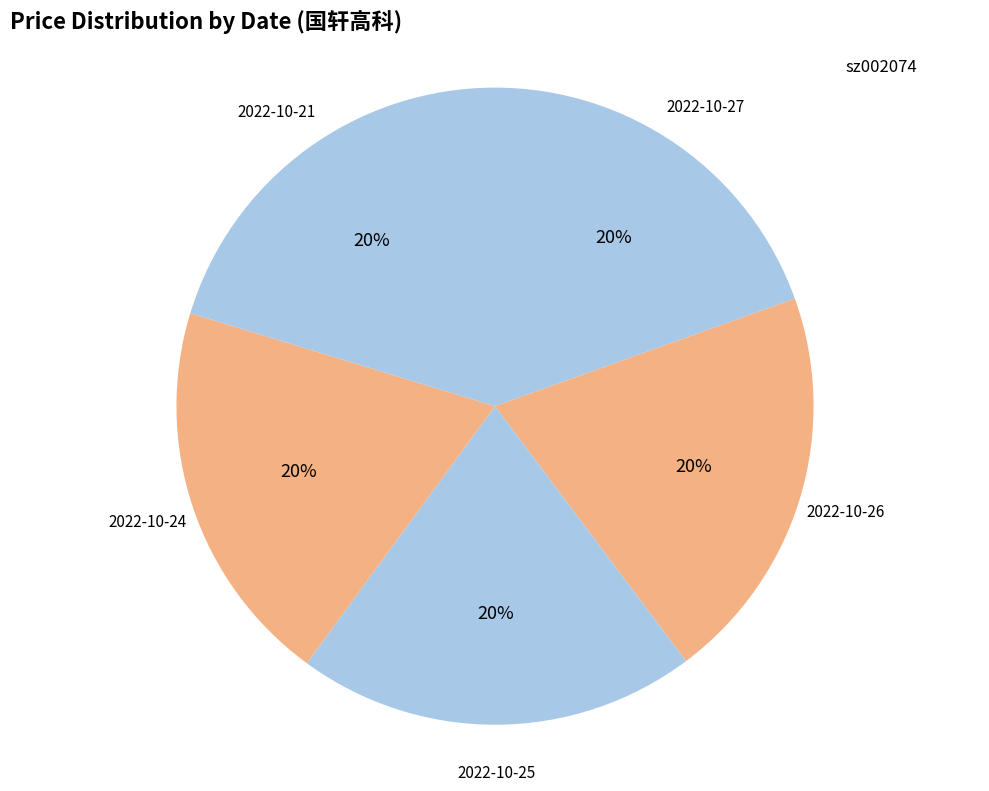

To the nearest percent, what portion does 2022-10-27 represent?

20%